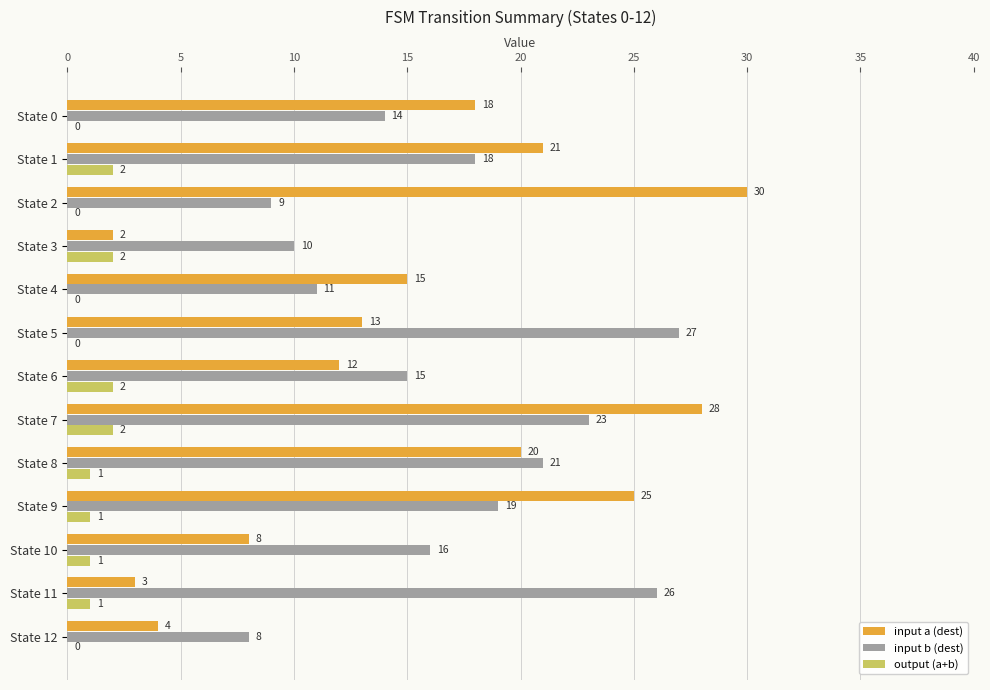

What is the highest value of the input a (dest) series?

30